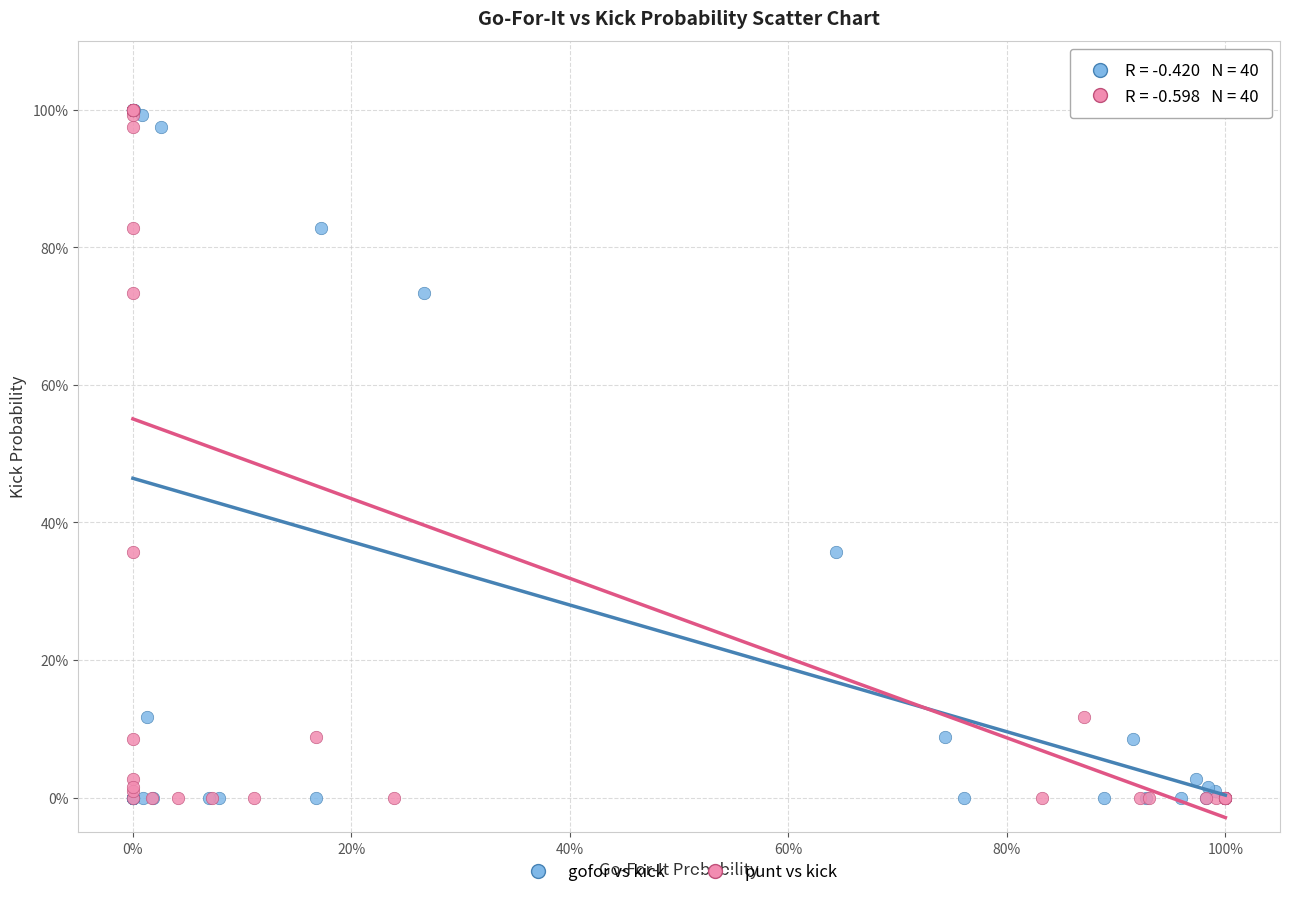

What are all the series names shown in the legend?

gofor vs kick, punt vs kick